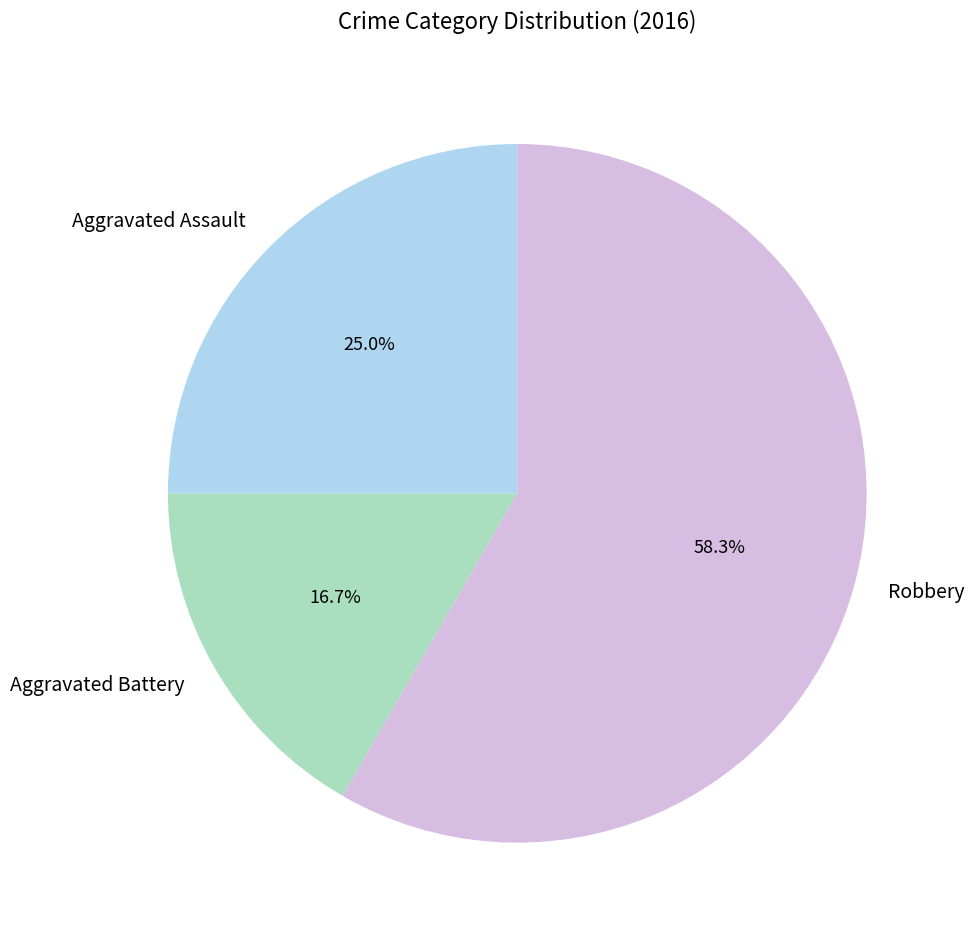

What percentage is the Robbery slice, to the nearest percent?

58%